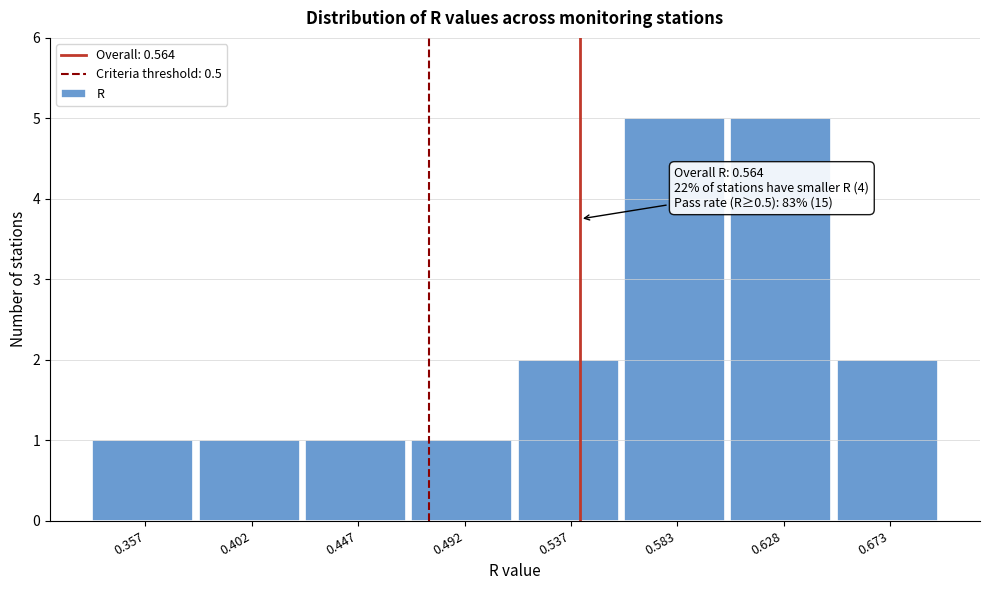

Reading left to right, extract all data points from this chart.

1	1	1	1	2	5	5	2